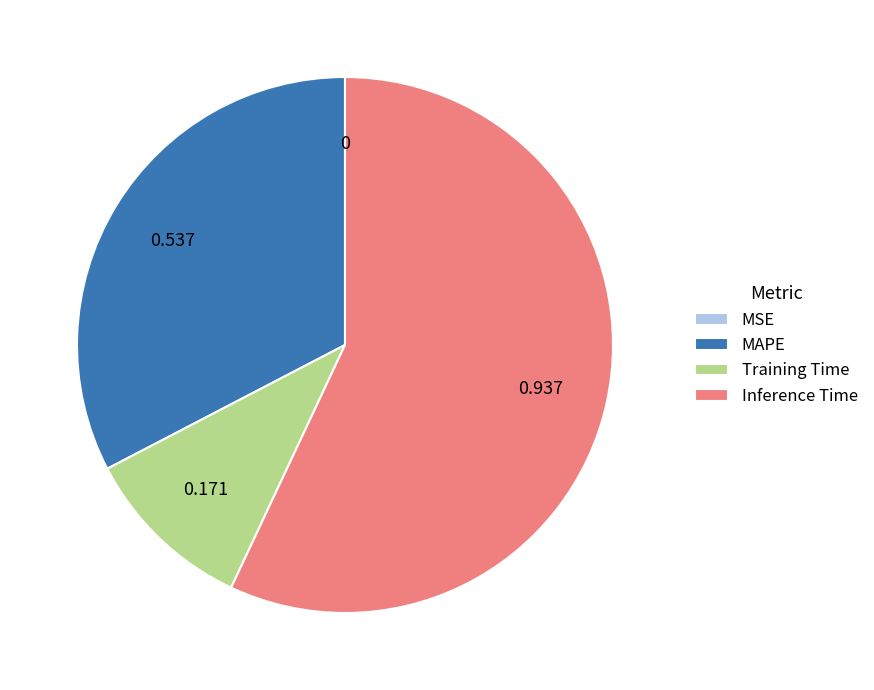

Between Training Time and Inference Time, which is larger?

Inference Time